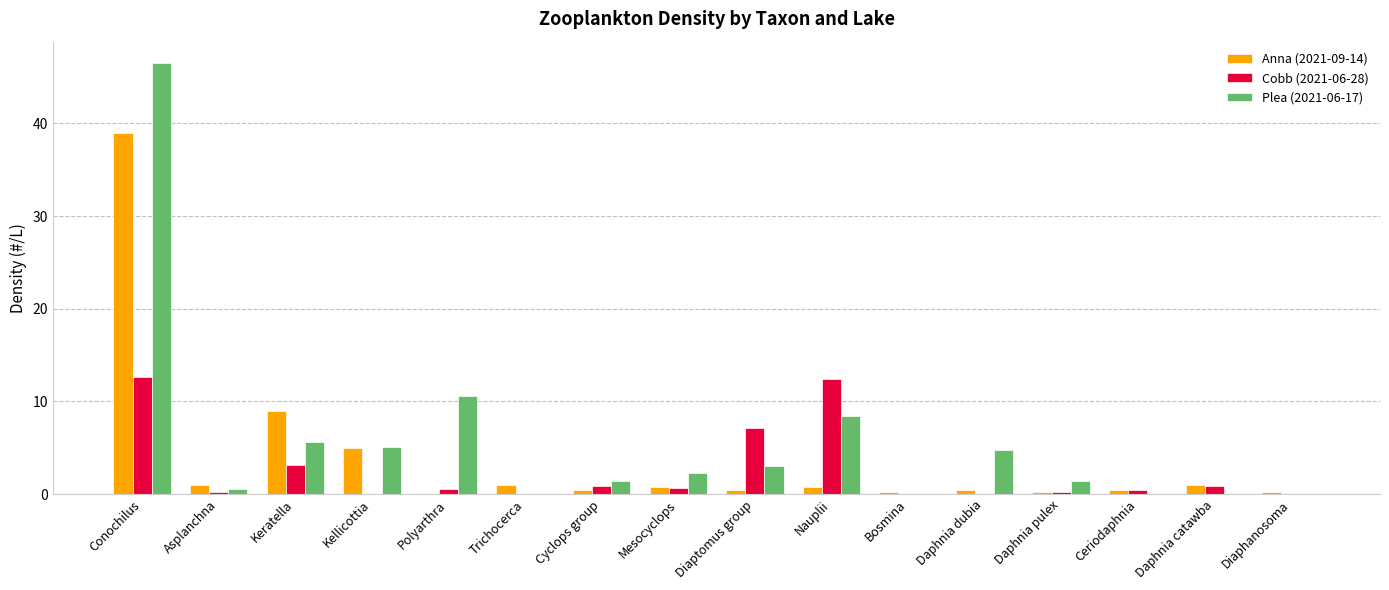

What is the sum of all Cobb (2021-06-28) values?

39.0